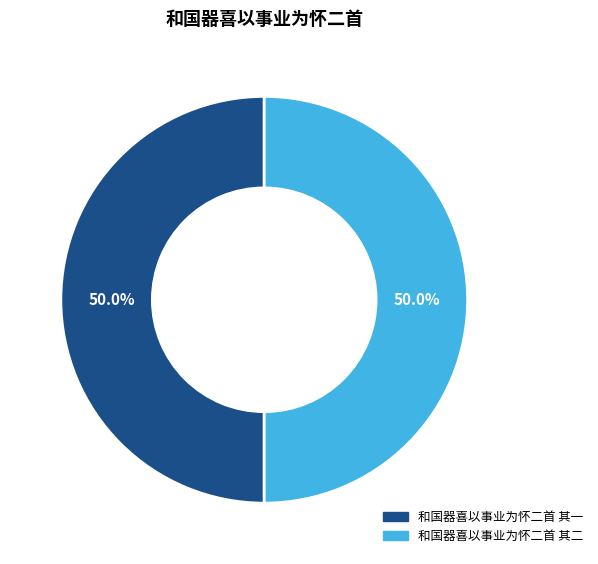

What portion of the pie excludes 和国器喜以事业为怀二首 其一?

50.0%